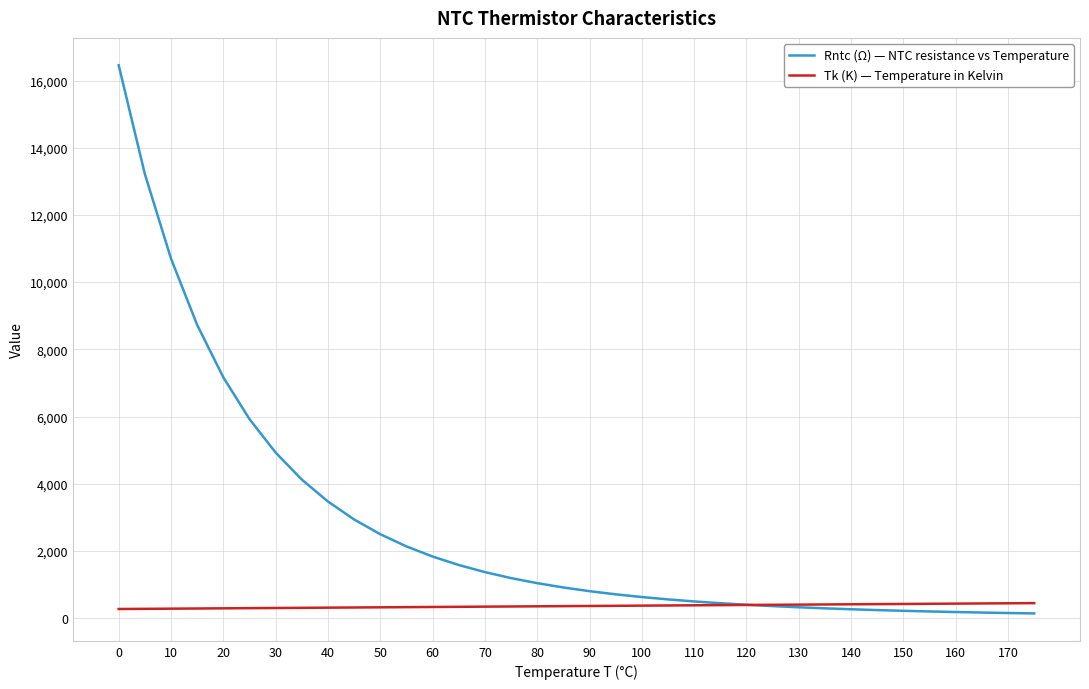

How many lines are shown in the chart?

2